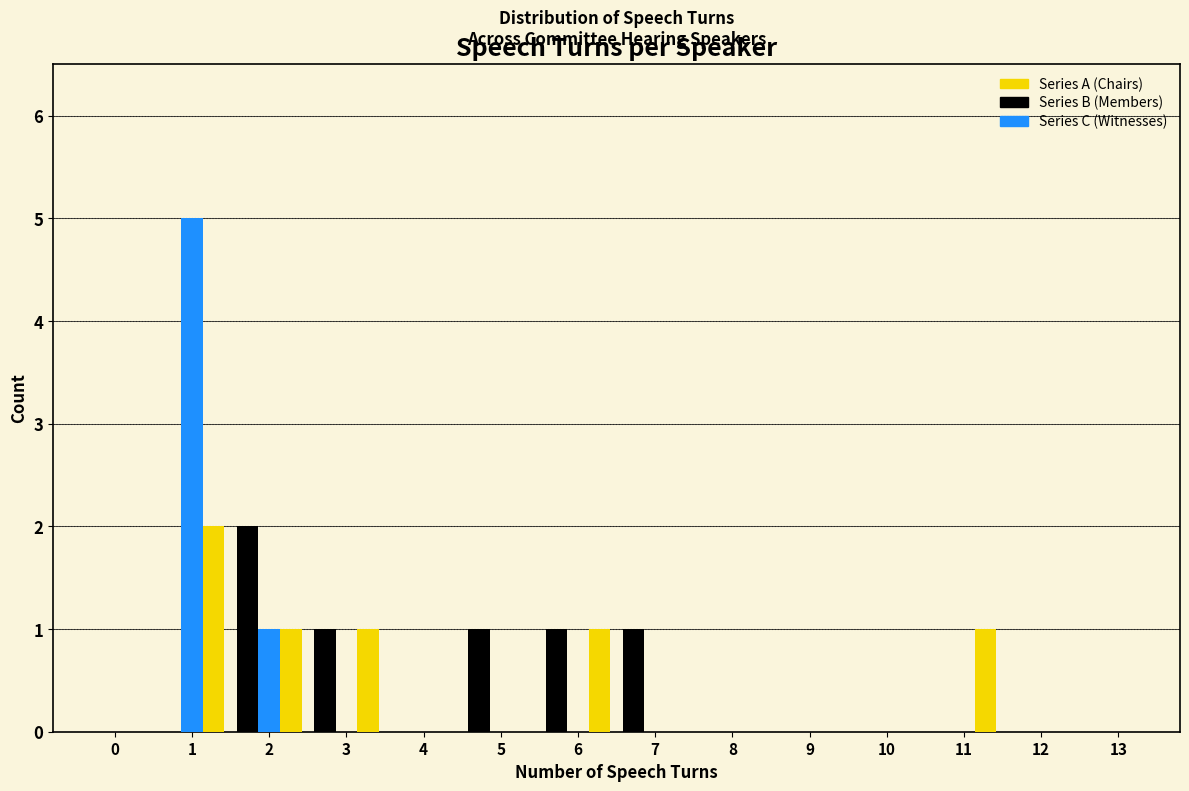

Is it true that Series B (Members) equals 0 at 0?

True